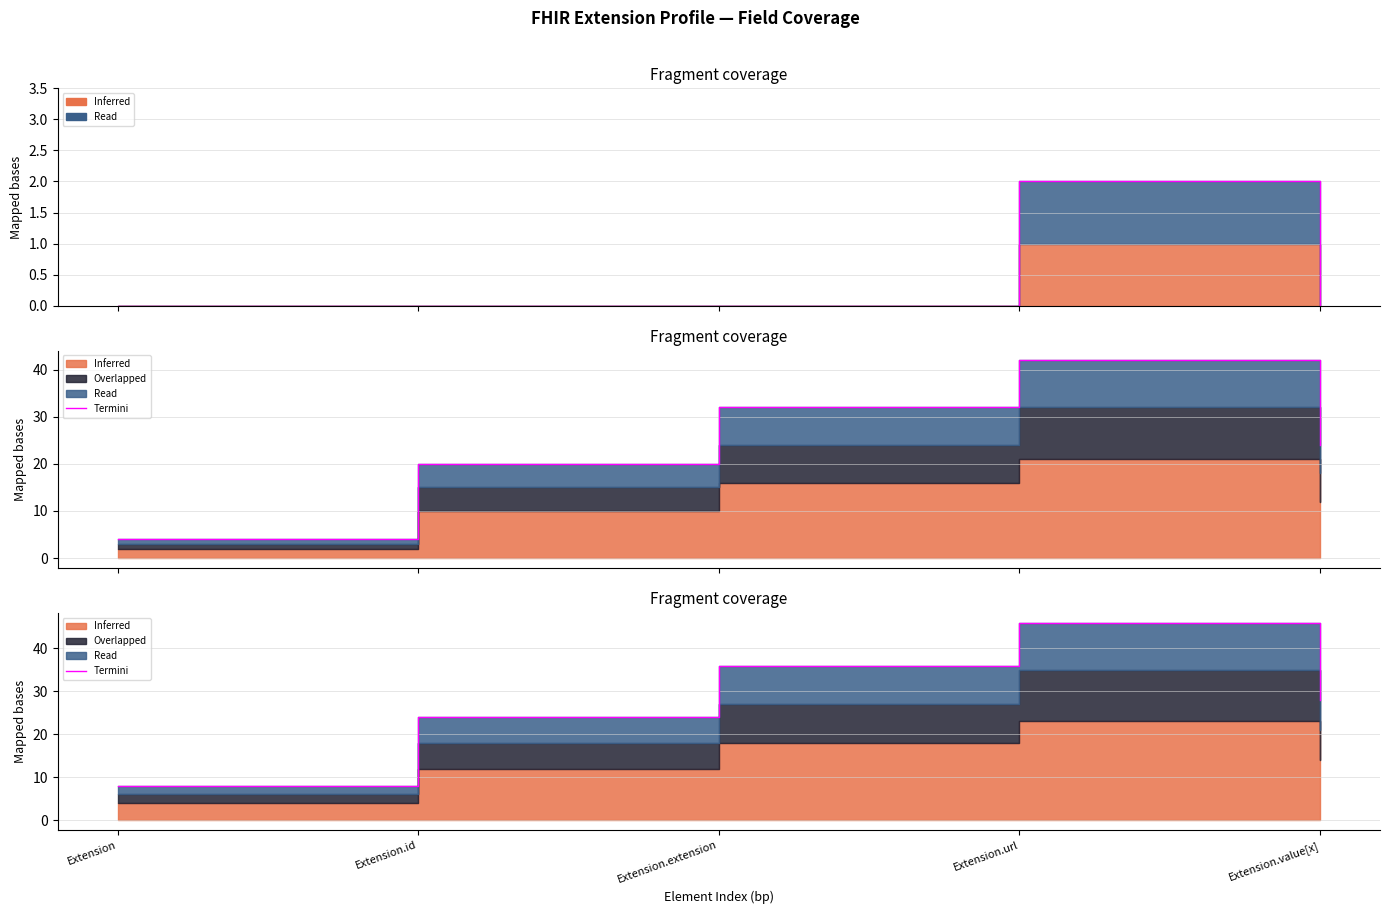

True or false: the data shows 8 at Extension.

True